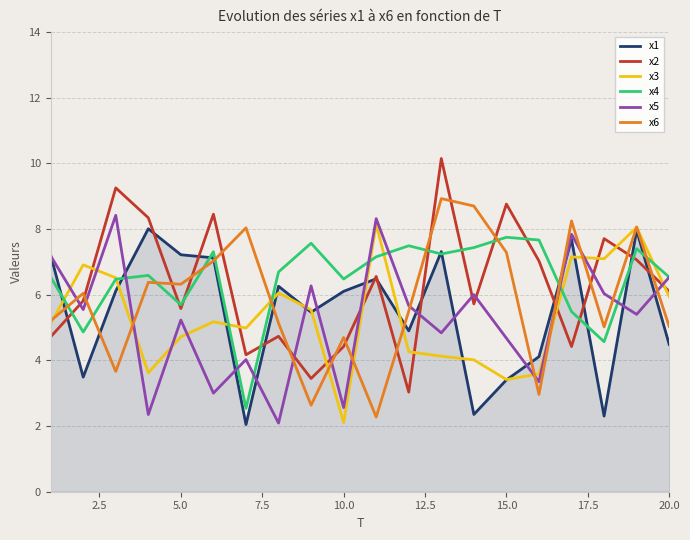

List the series in order of their peak value, highest first.

x2, x6, x5, x3, x1, x4